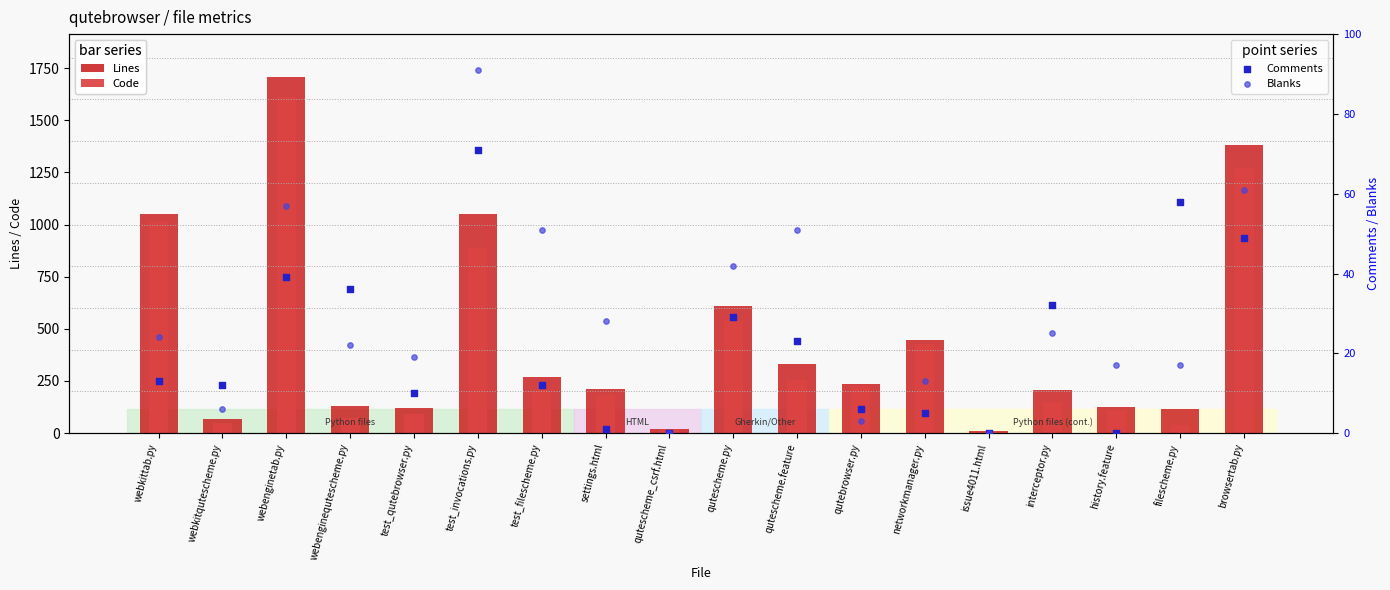

What are all the series names shown in the legend?

Lines, Code, Comments, Blanks